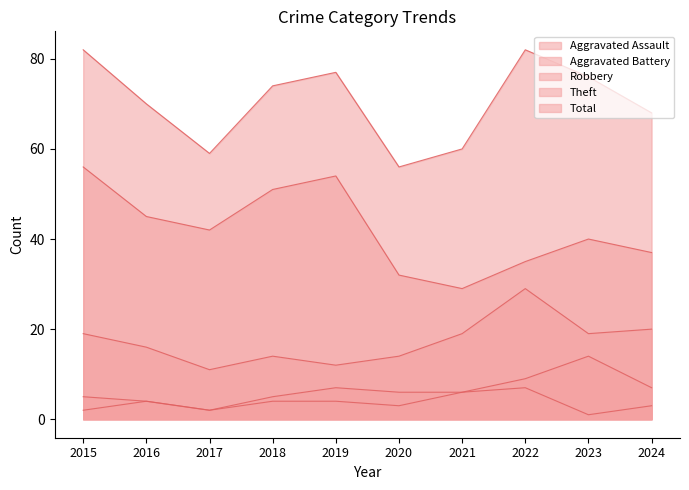

What is the spread (max minus min) of values at 2024?

65